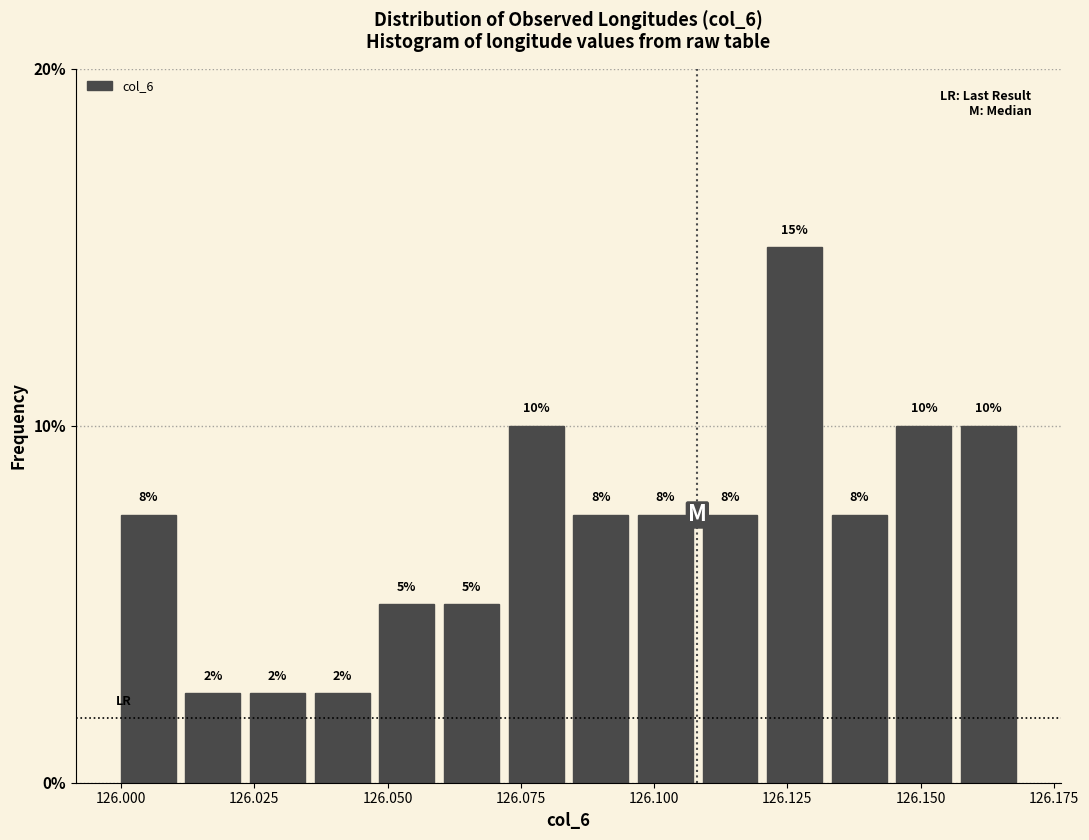

Around what value on the x-axis is the tallest bar? Give the approximate position of its centre, as read against the axis.

126.125